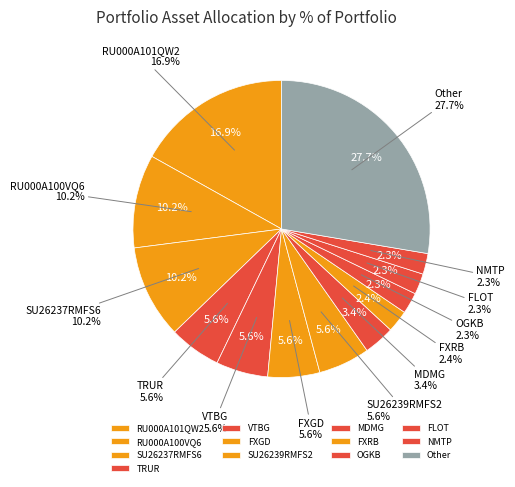

The AFLT slice represents 11% of the pie. True or false?

False